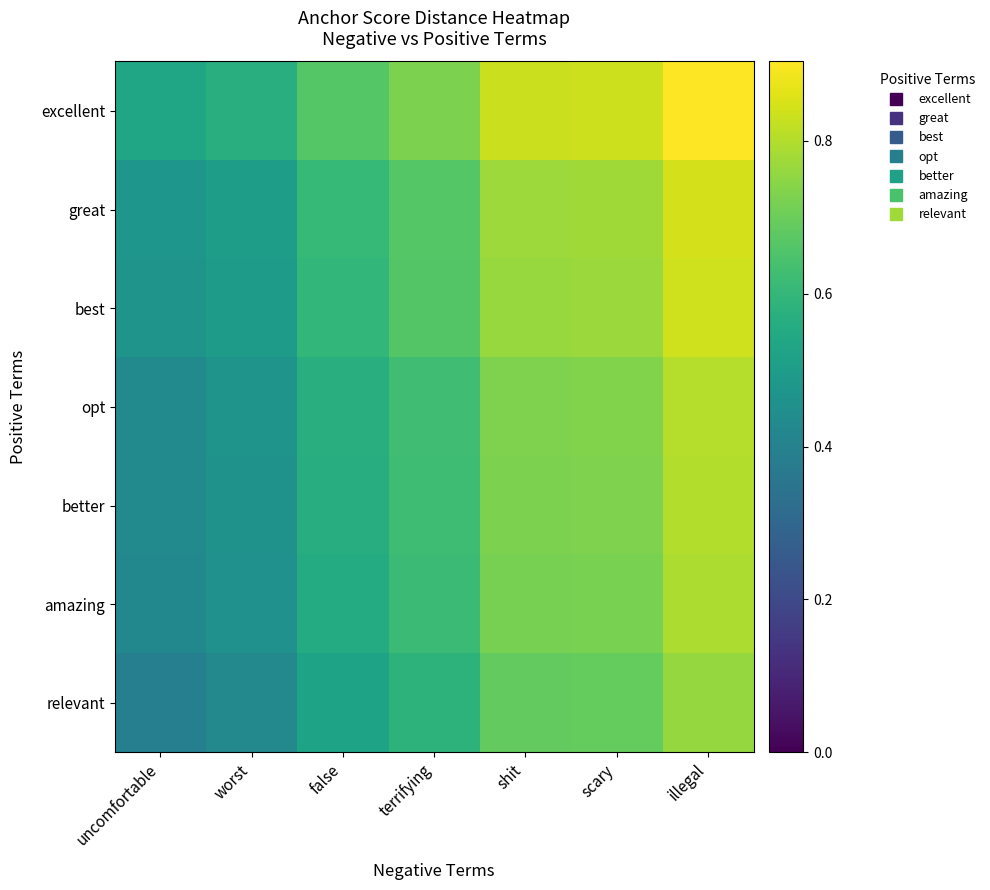

Which series has the largest total across all categories?

excellent